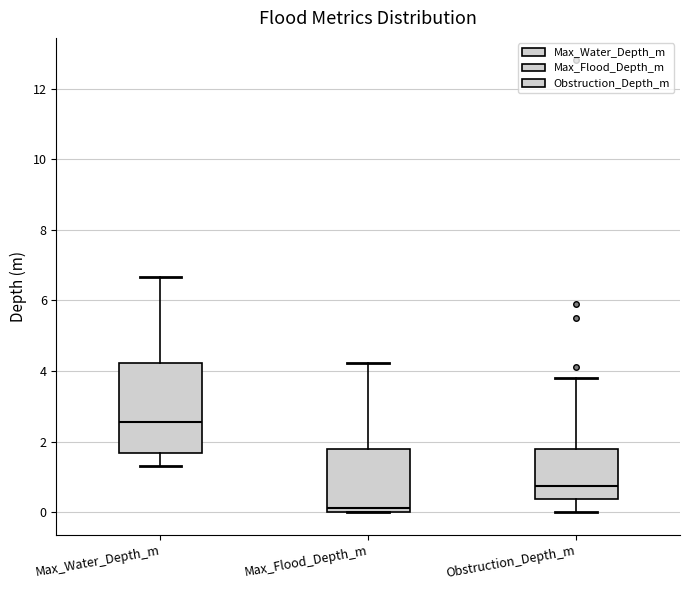

Comparing the boxes themselves (not the whiskers), which one is the tallest?

Max_Water_Depth_m